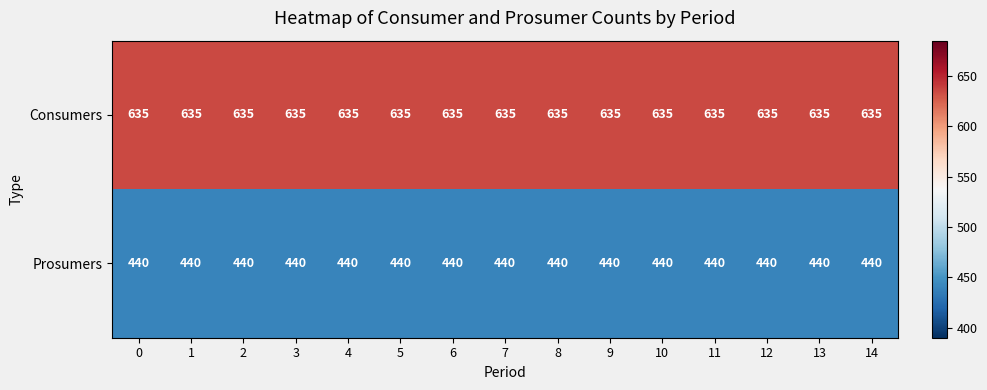

At how many categories does at least one series exceed 546?

15